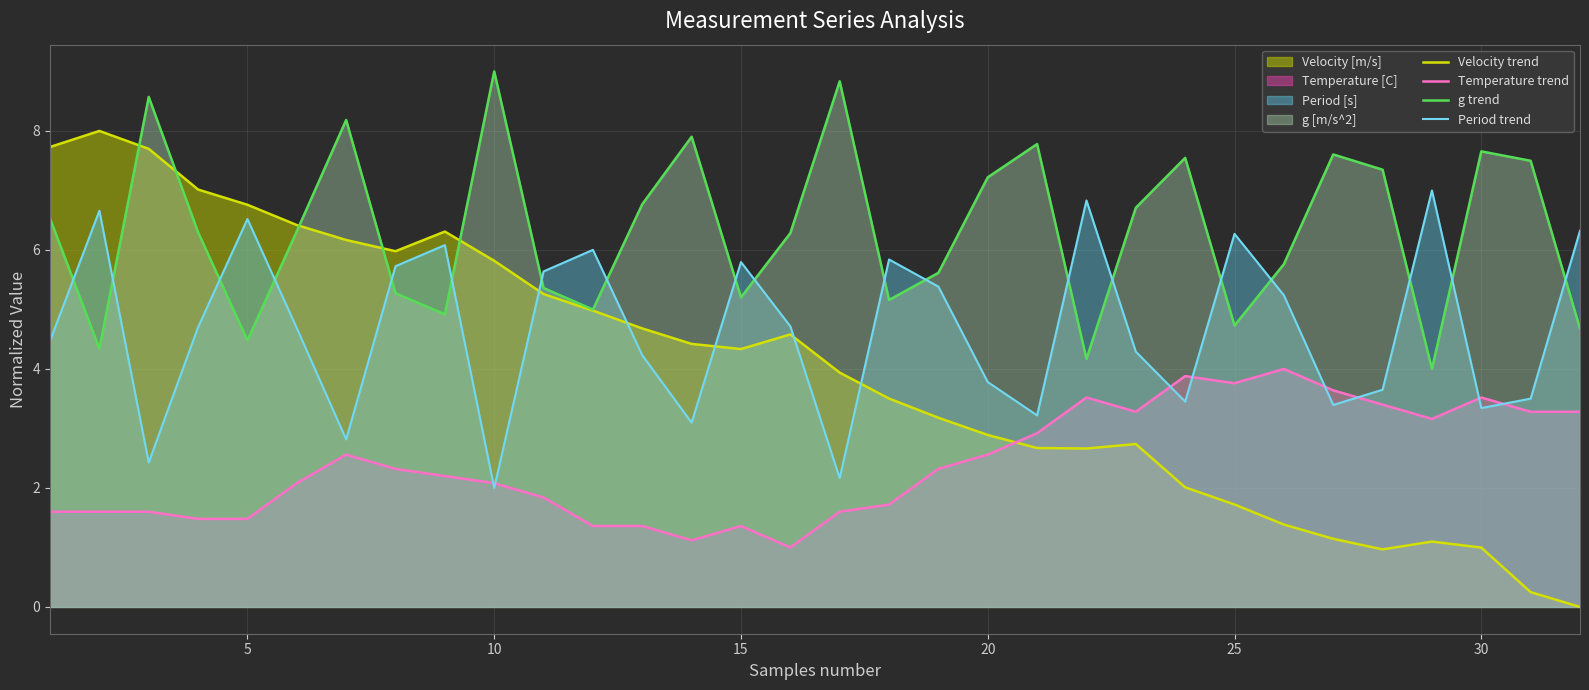

The value of Temperature trend at 30 is 3.5. True or false?

True